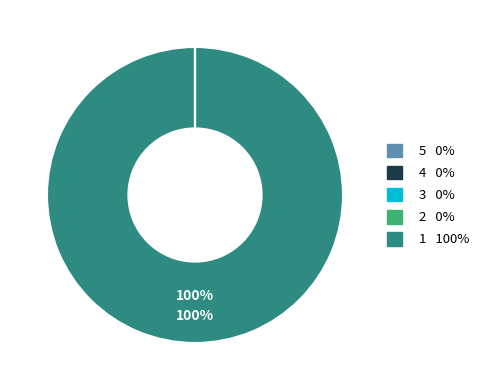

Between 1 and 4, which is larger?

1